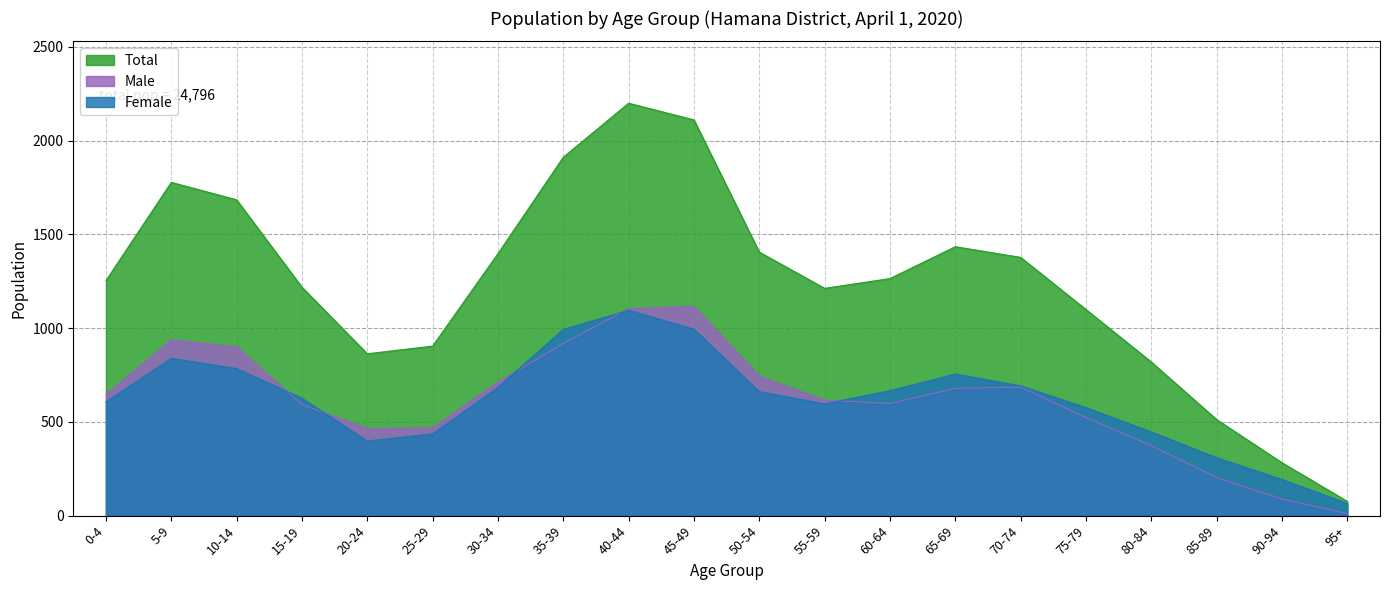

Reading left to right, transcribe all the data shown in this chart.

Total: 1253	1777	1684	1218	863	904	1397	1911	2199	2110	1405	1212	1264	1434	1377	1099	819	512	282	76
Male: 646	938	900	592	465	468	713	918	1104	1116	744	616	598	679	685	523	373	203	89	11
Female: 607	839	784	626	398	436	684	993	1095	994	661	596	666	755	692	576	446	309	193	65